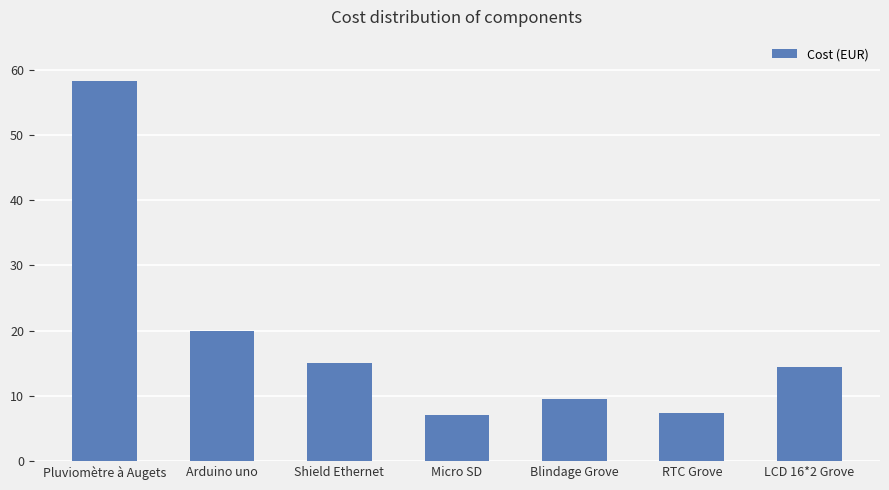

What is the change in value from Shield Ethernet to Blindage Grove?

-5.5